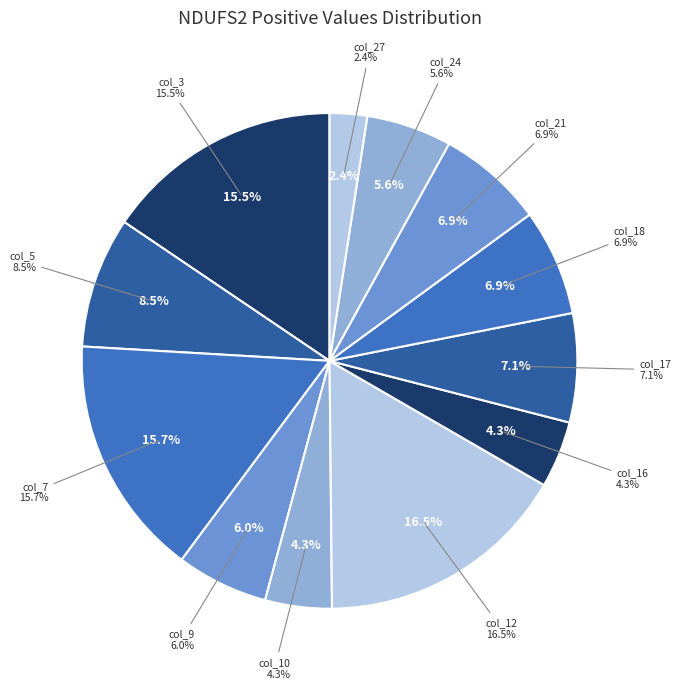

To the nearest percent, what portion does col_16 represent?

4%